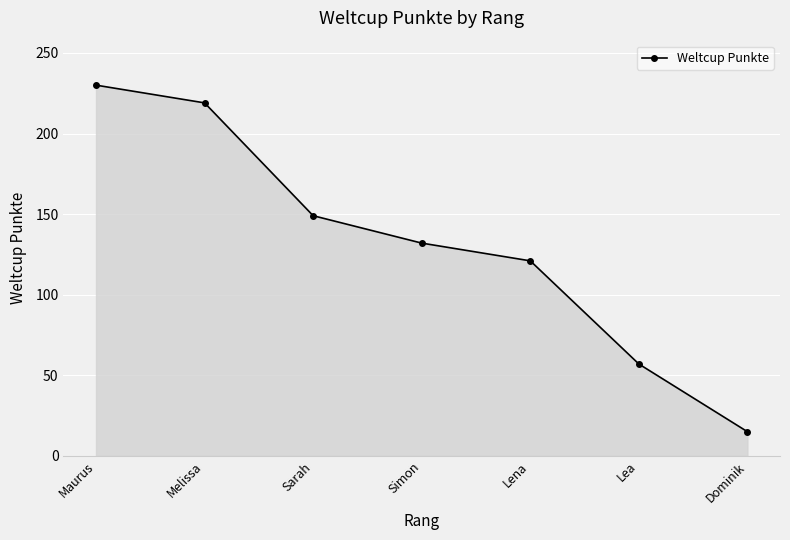

List the labels in order of value, smallest first.

Dominik, Lea, Lena, Simon, Sarah, Melissa, Maurus